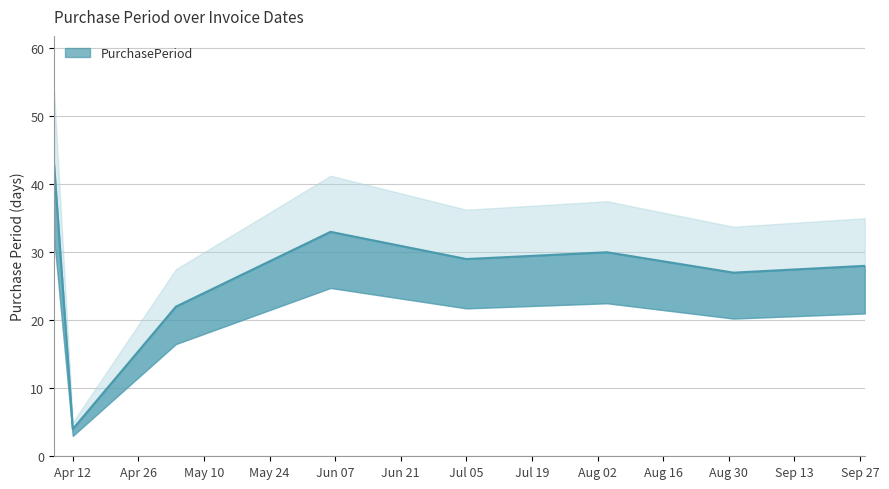

At which label is the value closest to 23?

2016-05-04